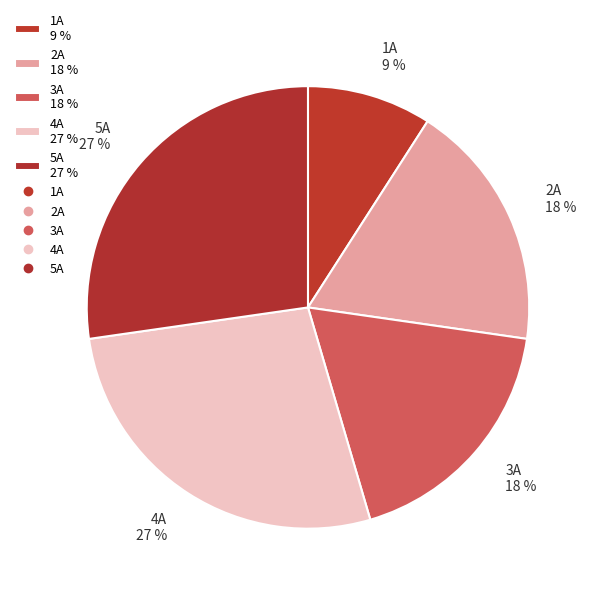

Is there any slice that represents more than half of the pie?

No